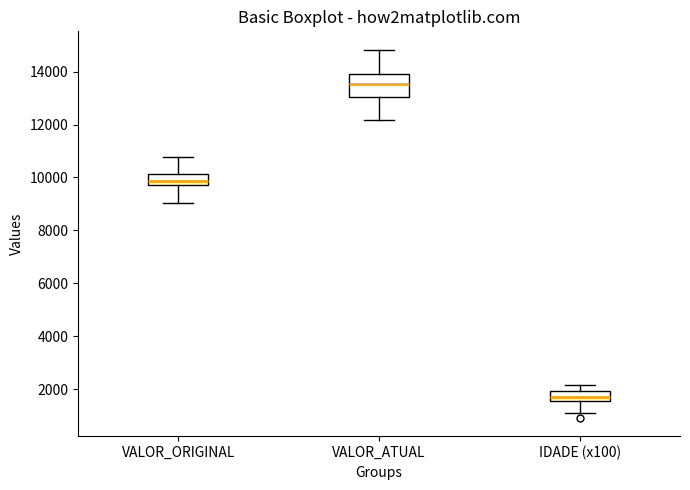

Reading left to right, read every box against the y-axis: the position of its median line, the range the box covers, and the ends of its whiskers. The values are not printed on the chart, so give them approximately, as read against the axis.

VALOR_ORIGINAL: median 9800 (inside the box), box 9800 to 10200, whiskers 9000 to 10800
VALOR_ATUAL: median 13600, box 13000 to 14000, whiskers 12200 to 14800
IDADE (x100): median 1800, box 1600 to 2000, whiskers 1200 to 2200